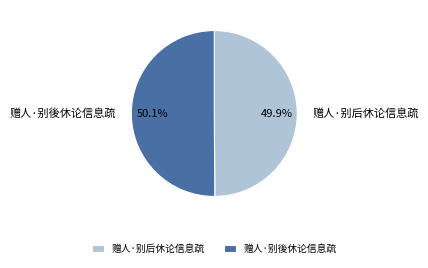

To the nearest percent, what portion does 赠人·别後休论信息疏 represent?

50%